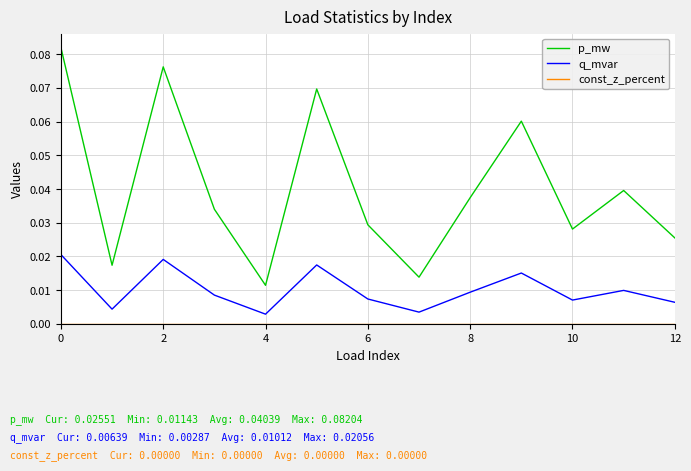

How many q_mvar values are between 0 and 1?

13